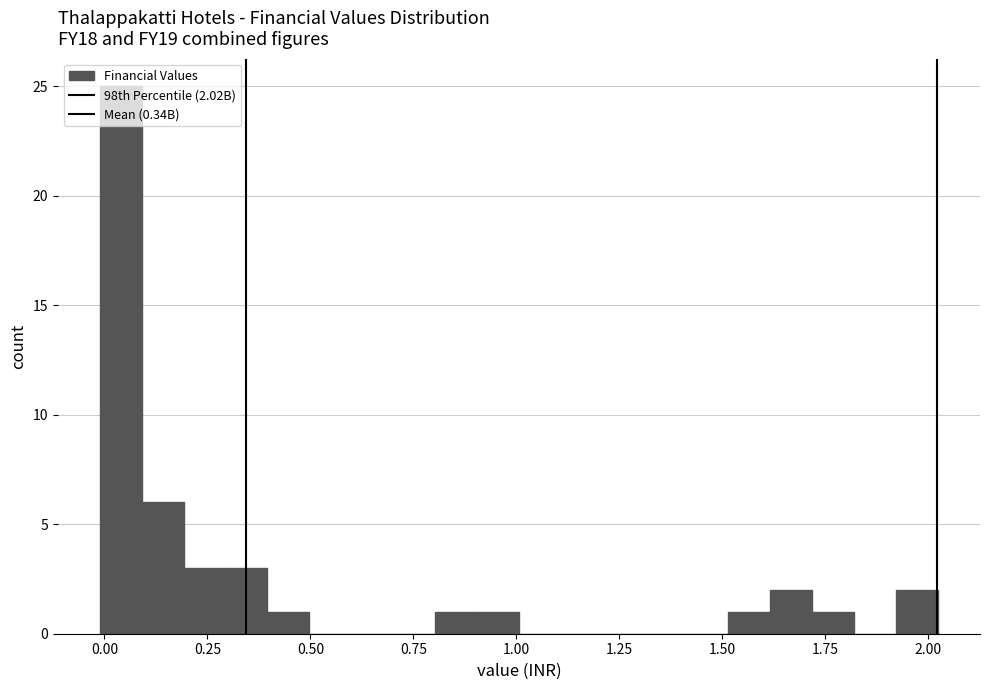

Around what value on the x-axis is the tallest bar? Give the approximate position of its centre, as read against the axis.

0.05